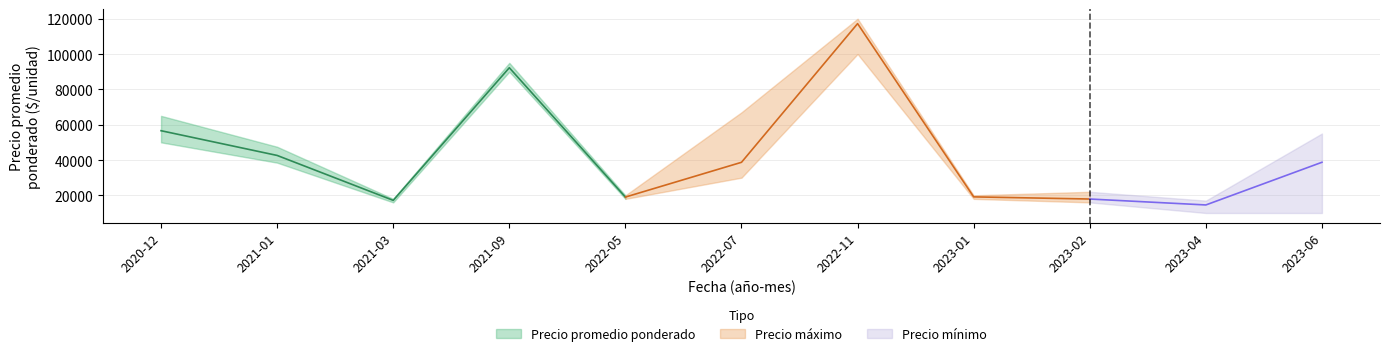

Reading left to right, list all the values displayed in this chart.

Precio promedio ponderado: 56591	42589	17158	92241	19016	38701	117222	19125	17909	14552	38718
Precio máximo: 65000	47500	18000	95000	20000	67000	120000	20000	22000	17000	55000
Precio mínimo: 50000	38500	16000	90000	18000	30000	100000	18000	16000	10000	10000